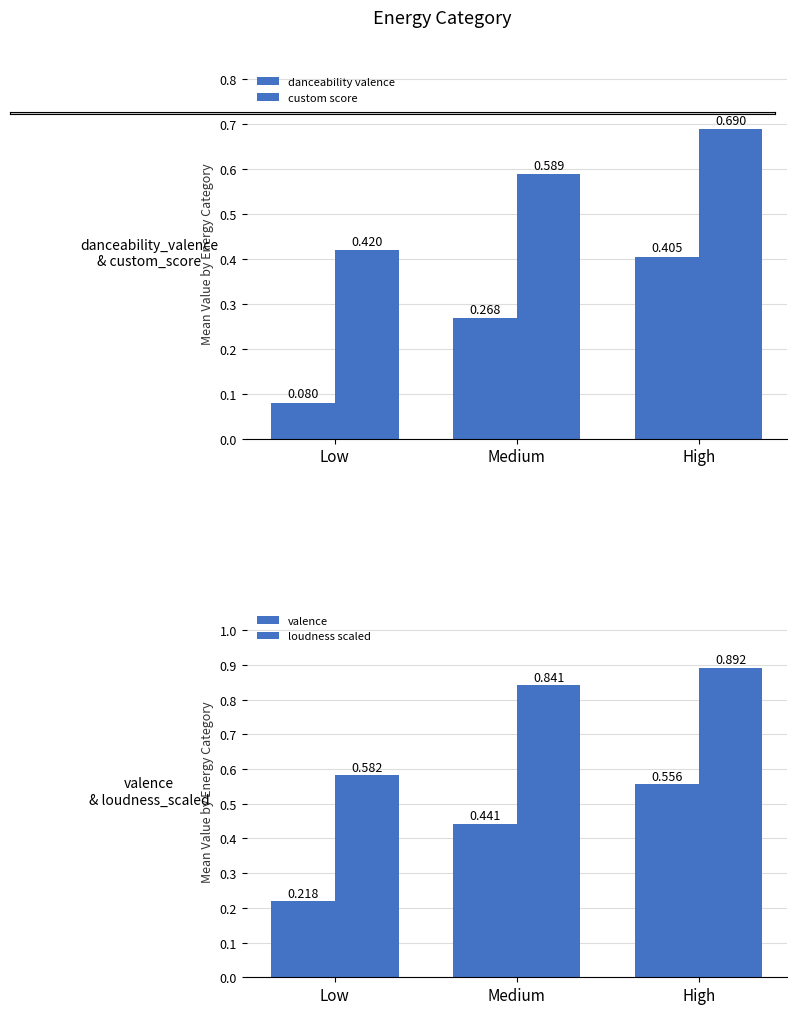

What is the smallest value displayed?

0.1